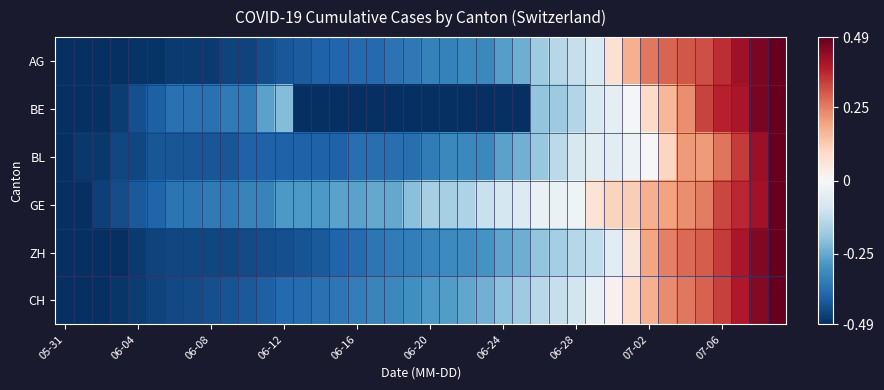

What is the maximum value shown in the chart?

0.5